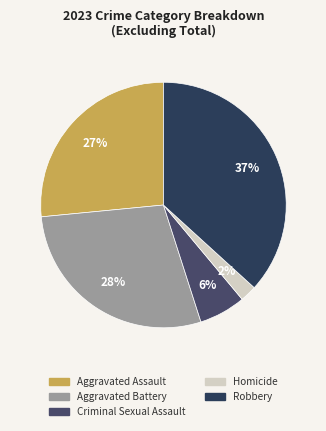

Is it true that Criminal Sexual Assault is 16% of the pie?

False